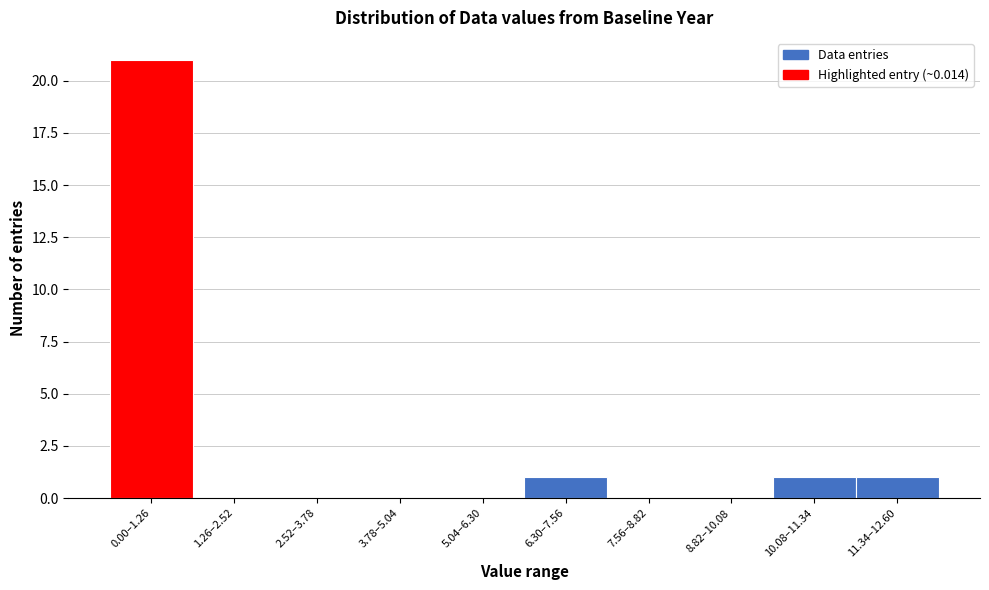

Reading right to left, what are all the values shown in this chart?

11.34–12.60=1	10.08–11.34=1	8.82–10.08=0	7.56–8.82=0	6.30–7.56=1	5.04–6.30=0	3.78–5.04=0	2.52–3.78=0	1.26–2.52=0	0.00–1.26=21